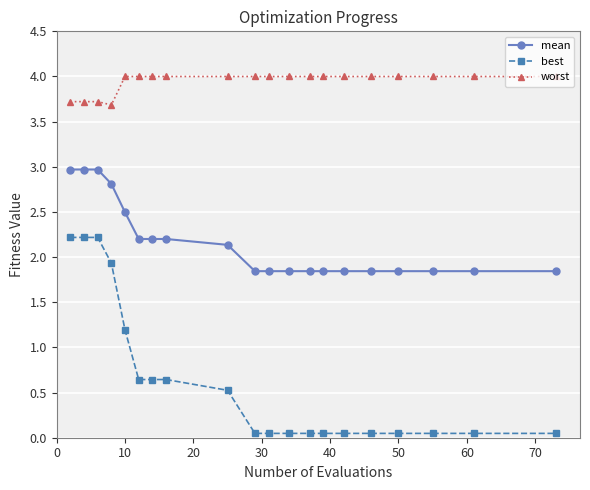

List the series in order of their overall mean, highest first.

worst, mean, best